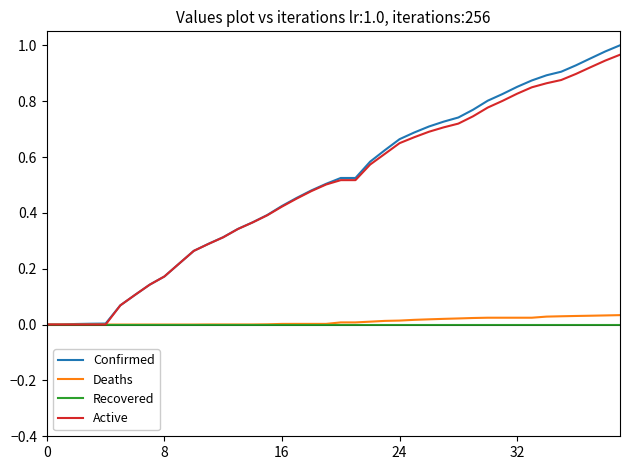

Which series has the largest range (max minus min)?

Confirmed